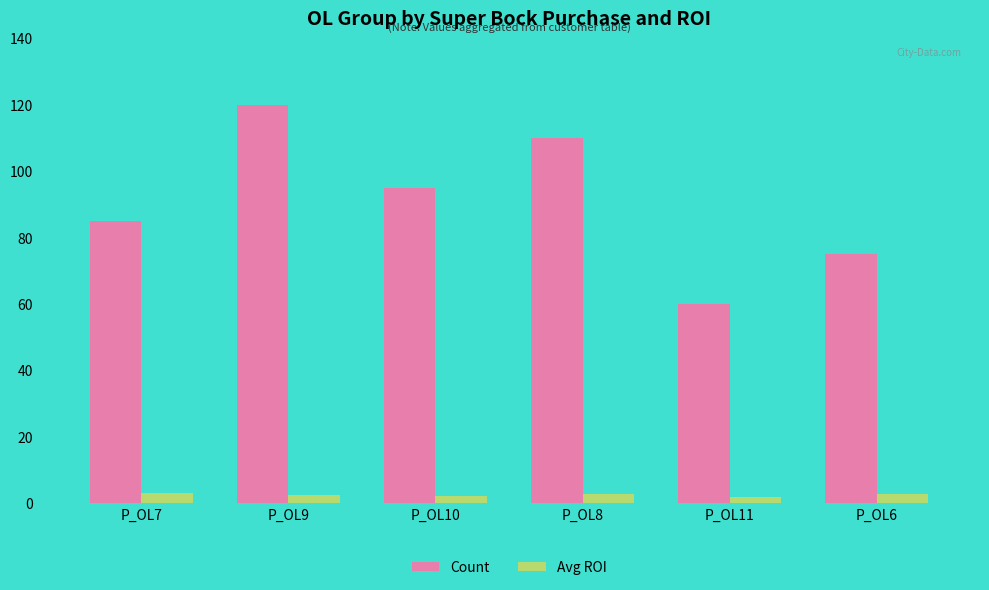

Which series has the widest spread of values?

Count